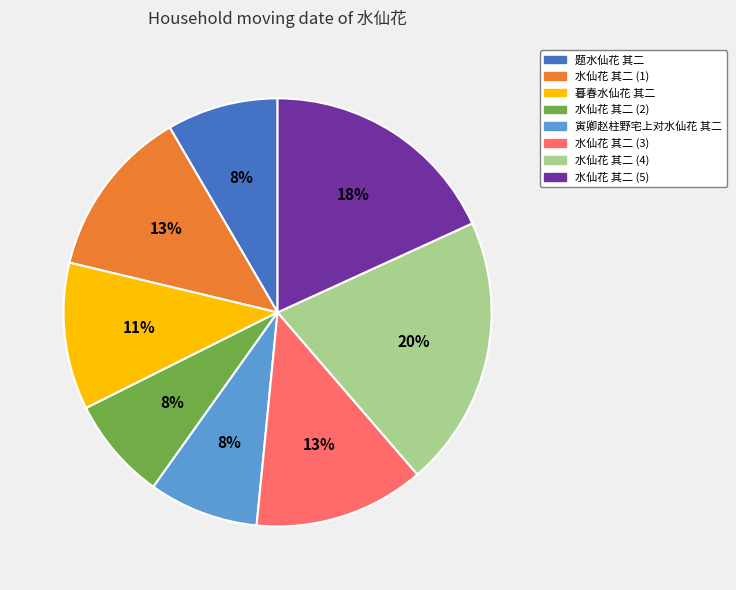

To the nearest percent, what percentage of the pie is 寅卿赵柱野宅上对水仙花 其二?

8%